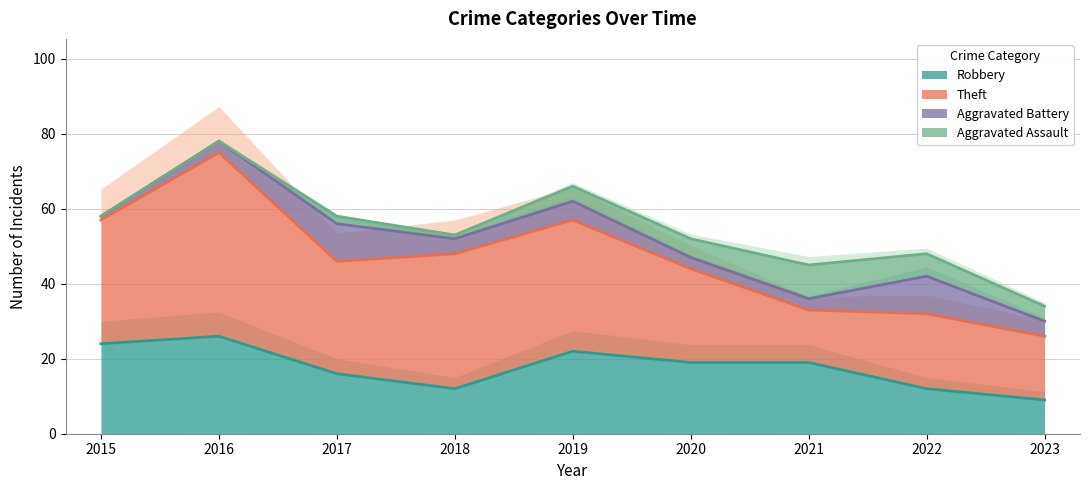

Reading left to right, list all the values displayed in this chart.

Robbery: 24	26	16	12	22	19	19	12	9
Theft: 33	49	30	36	35	25	14	20	17
Aggravated Battery: 1	3	10	4	5	3	3	10	4
Aggravated Assault: 0	0	2	1	4	5	9	6	4